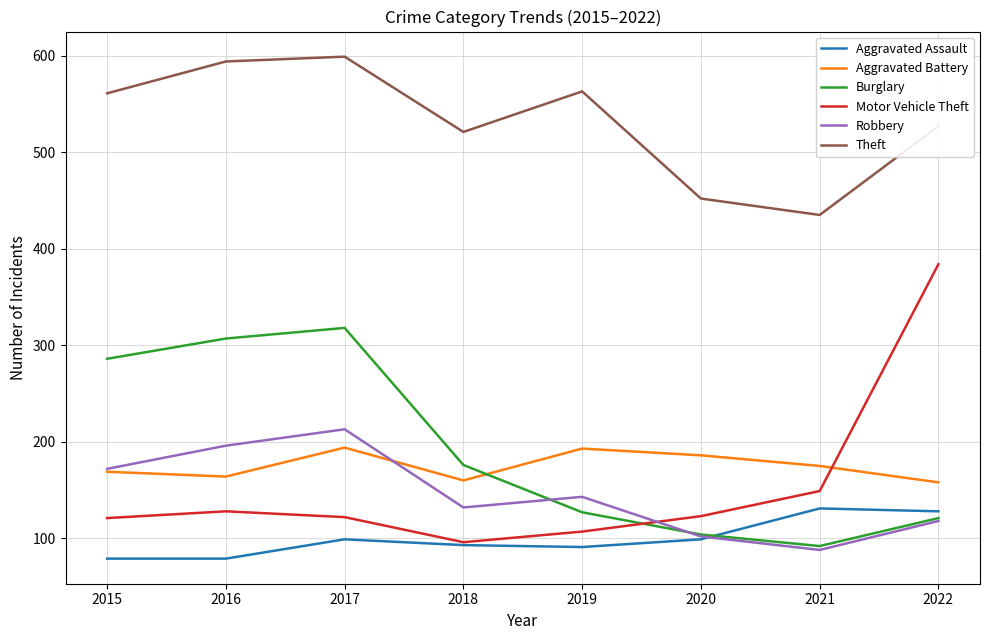

How many interior local valleys does the Aggravated Battery series have?

2